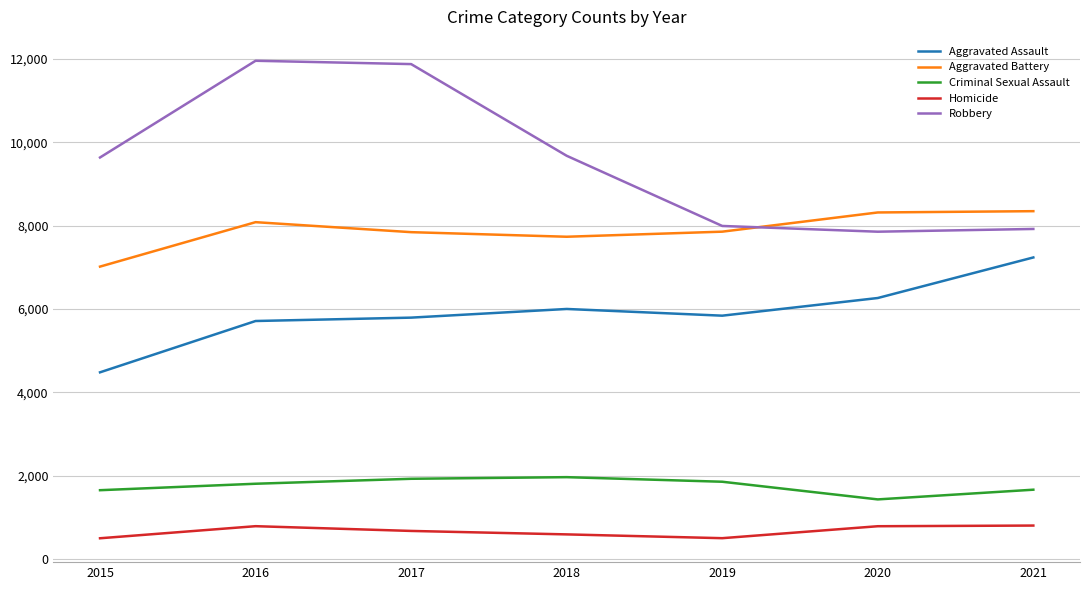

What is the spread (max minus min) of values at 2018?

9090